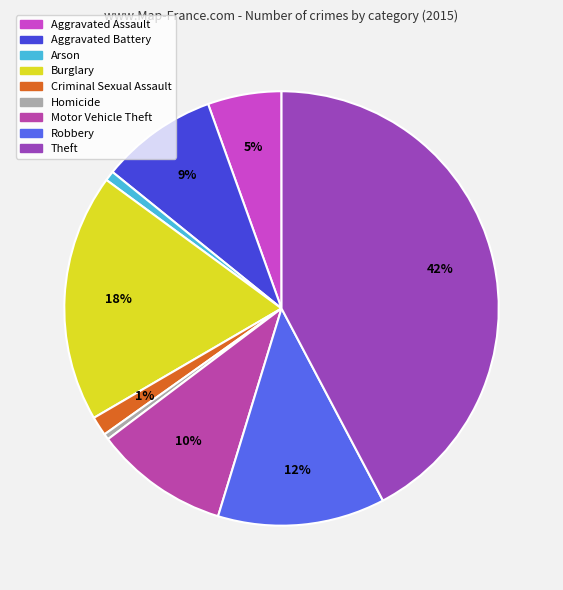

To the nearest percent, what portion does Aggravated Battery represent?

9%